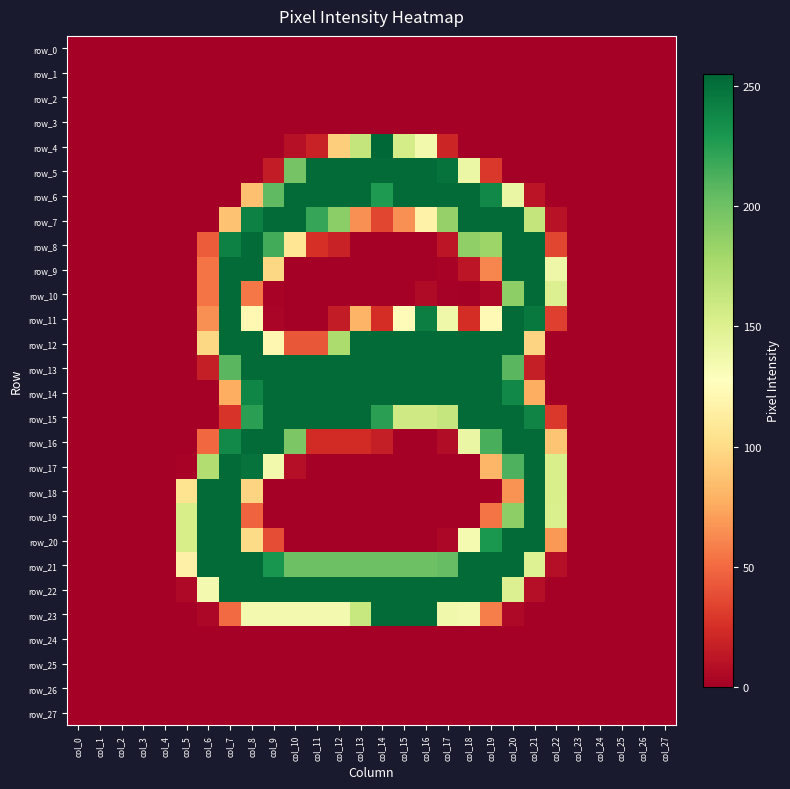

Rank the series by their maximum value, from lowest to highest.

row_0, row_1, row_2, row_3, row_24, row_25, row_26, row_27, row_5, row_6, row_7, row_8, row_9, row_10, row_11, row_12, row_13, row_14, row_15, row_16, row_17, row_18, row_19, row_20, row_21, row_22, row_23, row_4